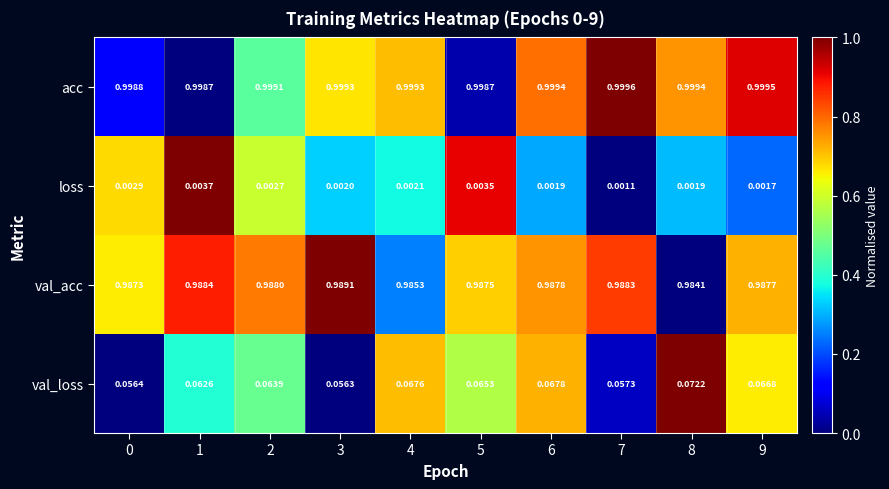

Which series has the largest range (max minus min)?

val_loss